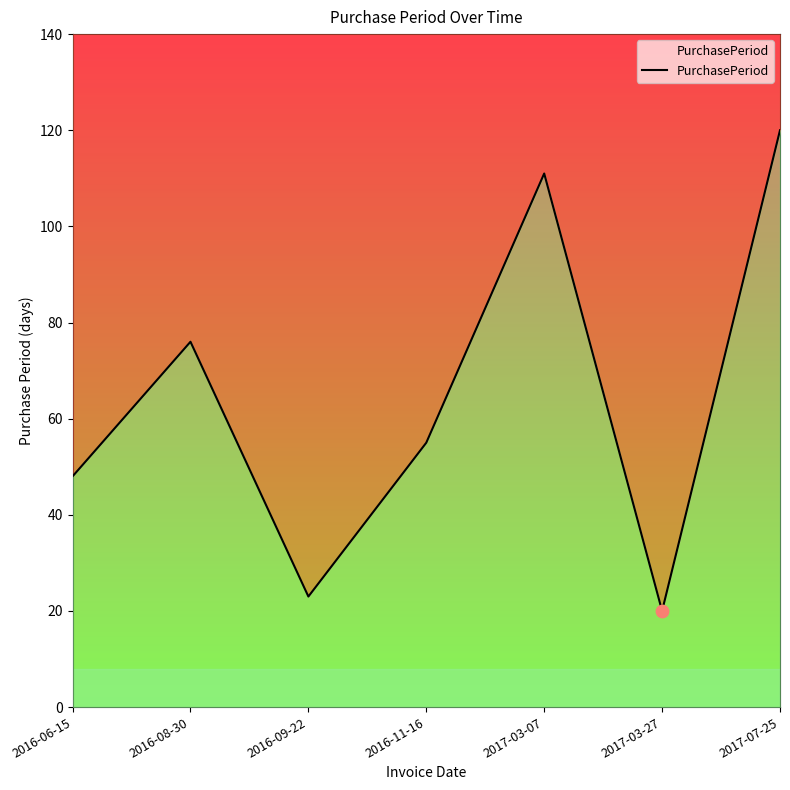

Approximately how many times larger is the value at 2017-03-07 compared to 2016-11-16?

2.0